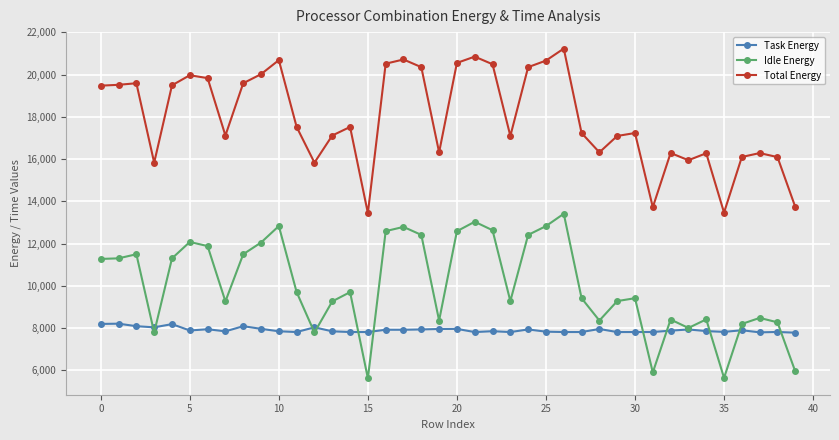

What is the minimum value for Total Energy?

13446.9